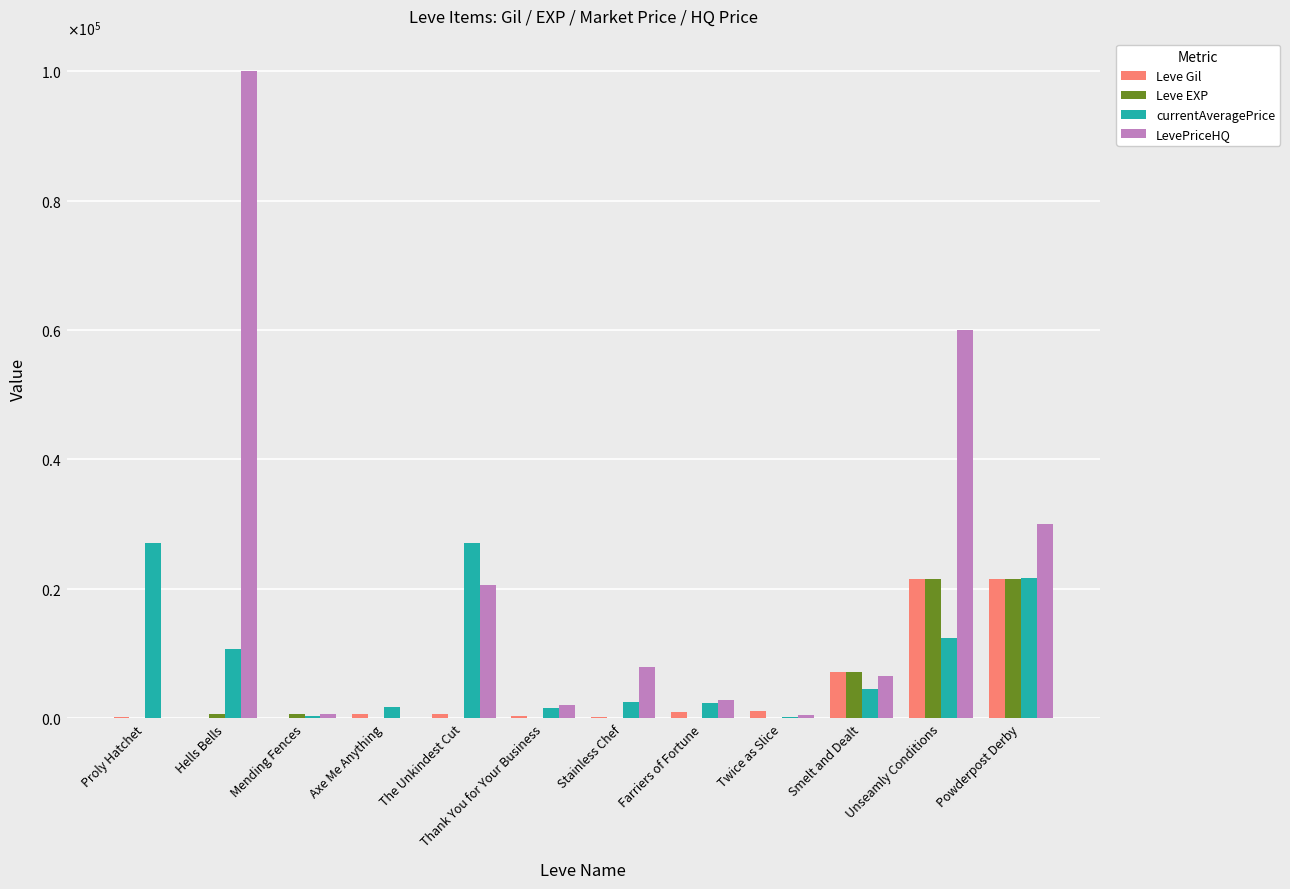

What is the average value of the Leve Gil series?

4564